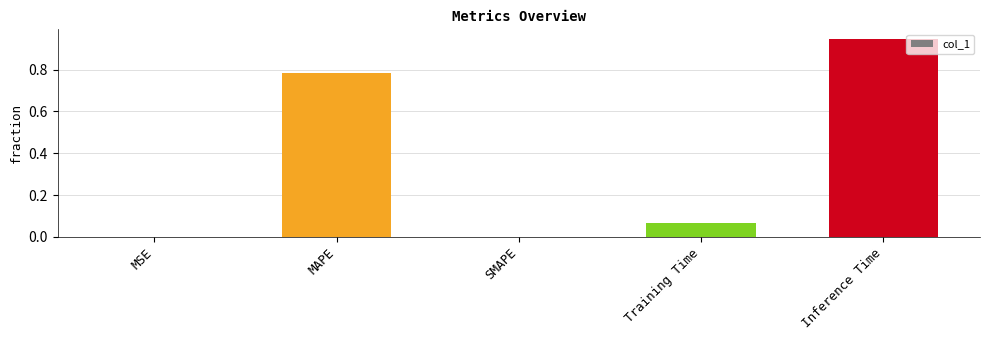

What is the sum of all values?

1.8